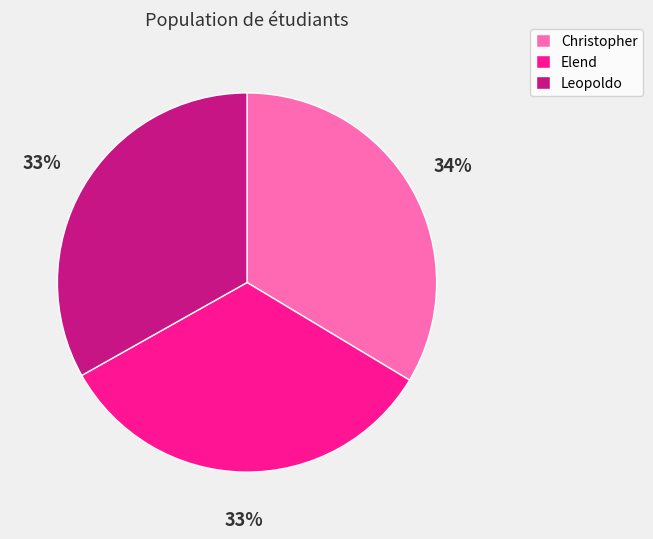

To the nearest percent, what portion does Elend represent?

33%